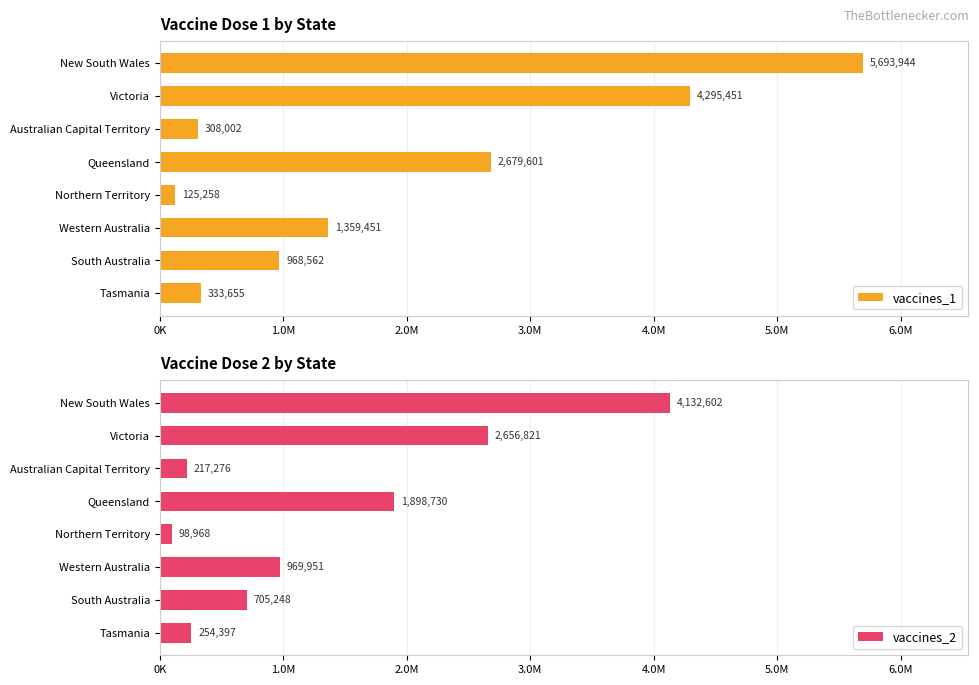

Which series has the largest total across all categories?

vaccines_1